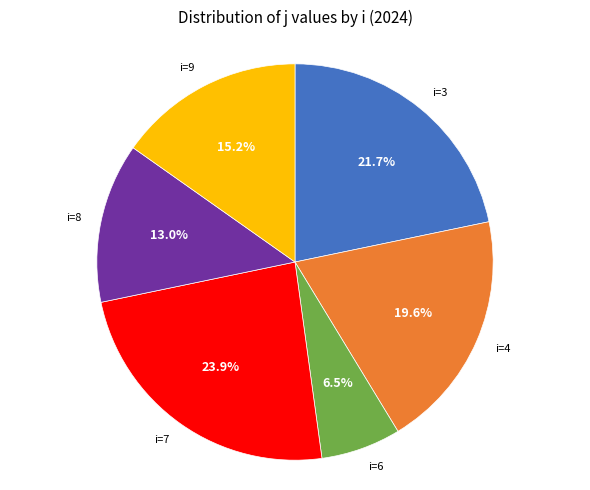

Do i=8 and i=9 together represent more than half of the pie?

No